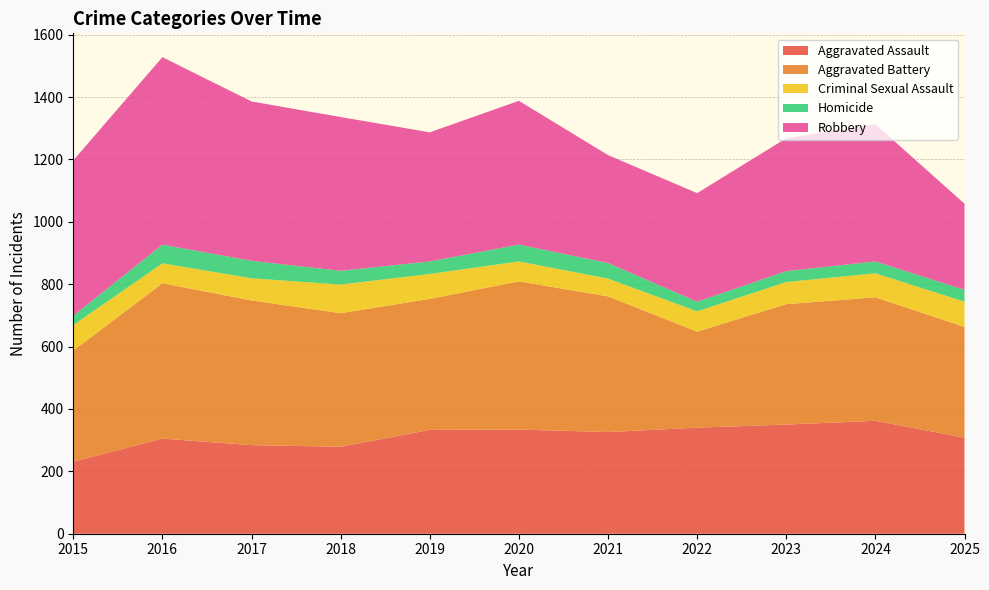

Reading right to left, transcribe all the data shown in this chart.

Aggravated Assault: 308	362	350	340	326	334	333	279	284	305	231
Aggravated Battery: 355	396	386	308	435	475	420	428	464	498	356
Criminal Sexual Assault: 81	77	71	65	57	64	80	92	71	64	82
Homicide: 38	38	35	31	50	54	40	44	56	60	30
Robbery: 276	440	426	348	346	461	414	493	511	601	498